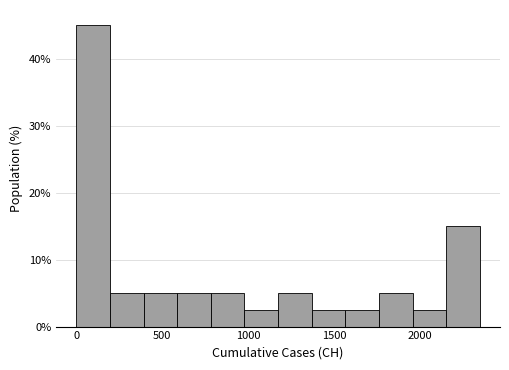

Read against the x-axis, roughly where is the centre of the tallest bar?

100